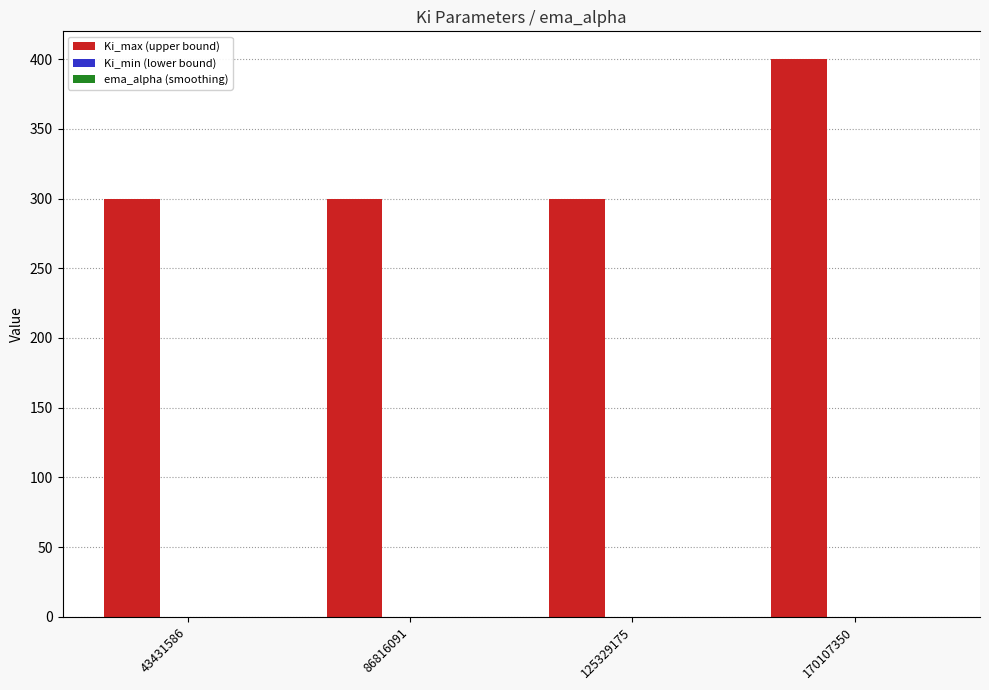

At which category is the sum across all series the highest?

170107350